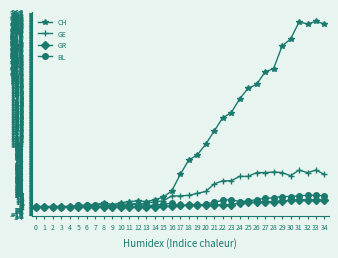

Which series has the largest total across all categories?

CH